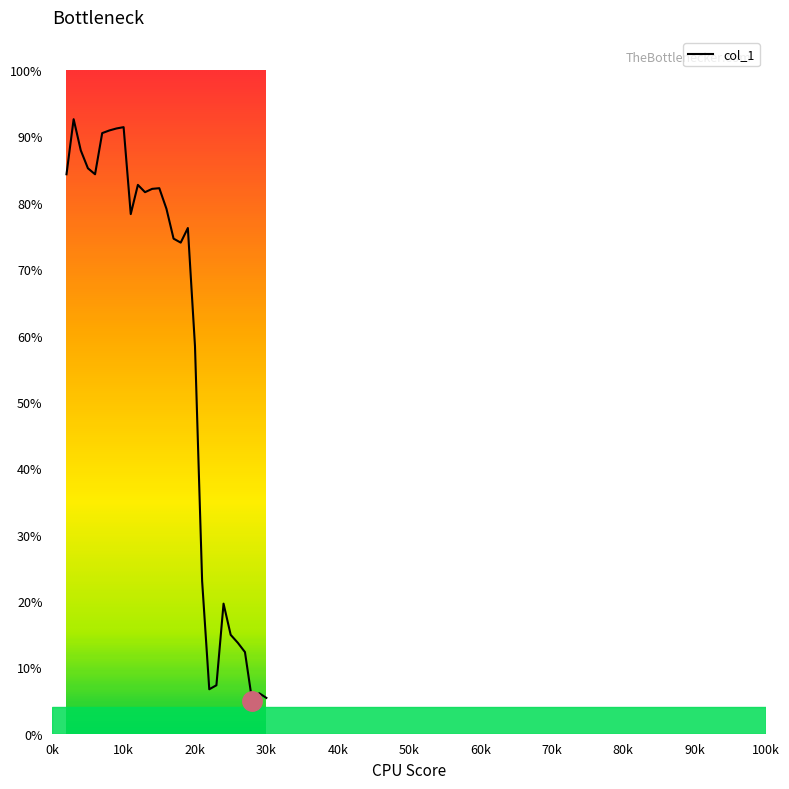

Is this an area chart (filled region under the line)?

No